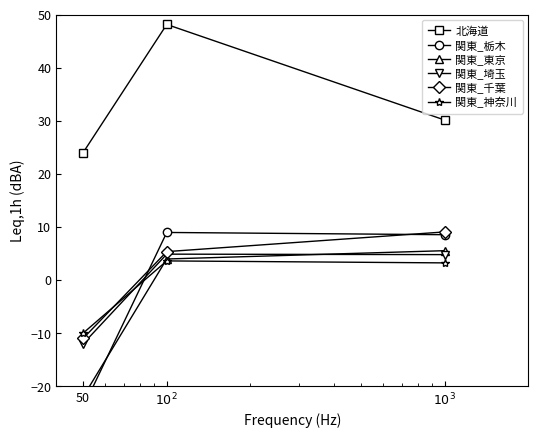

What is the value of the 関東_東京 point at the 3rd from the left?

5.5